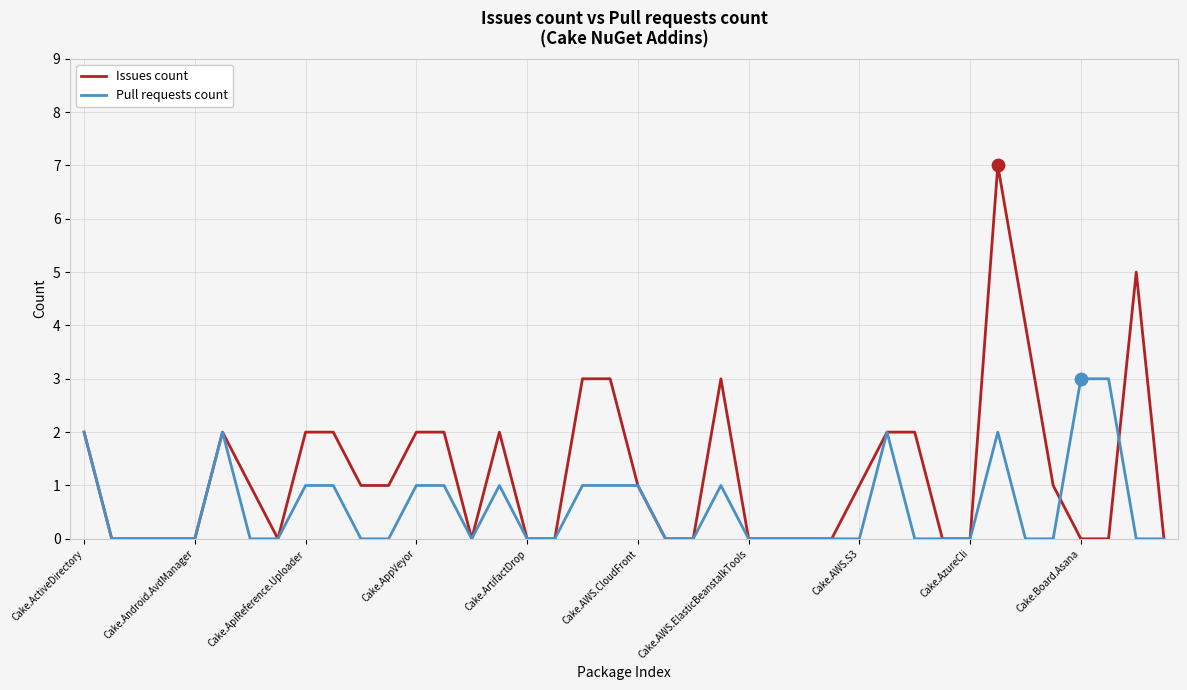

Which series has the largest range (max minus min)?

Issues count